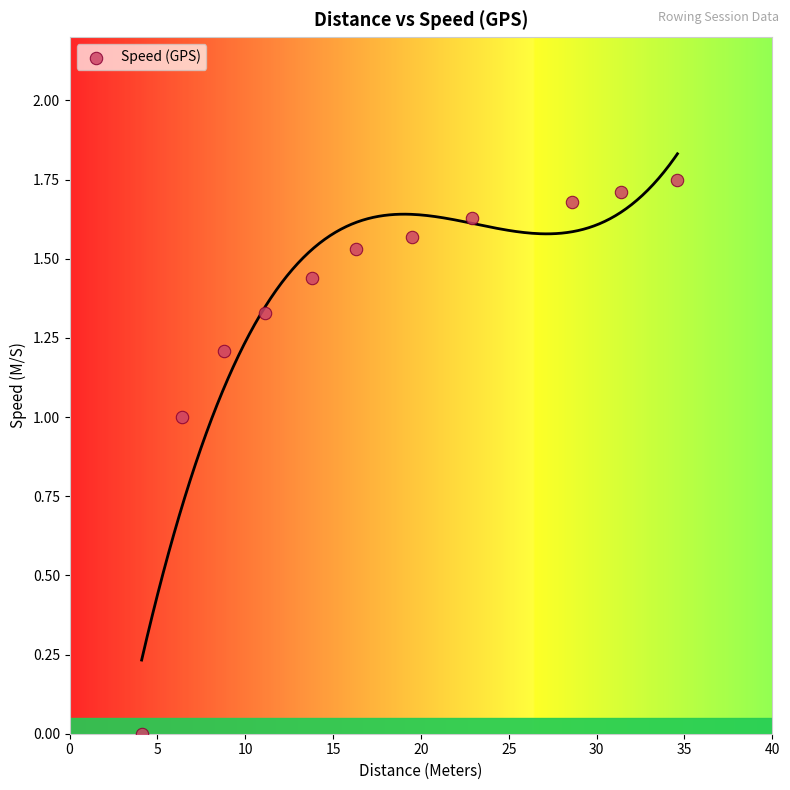

What is the range of X values (max minus min)?

30.5